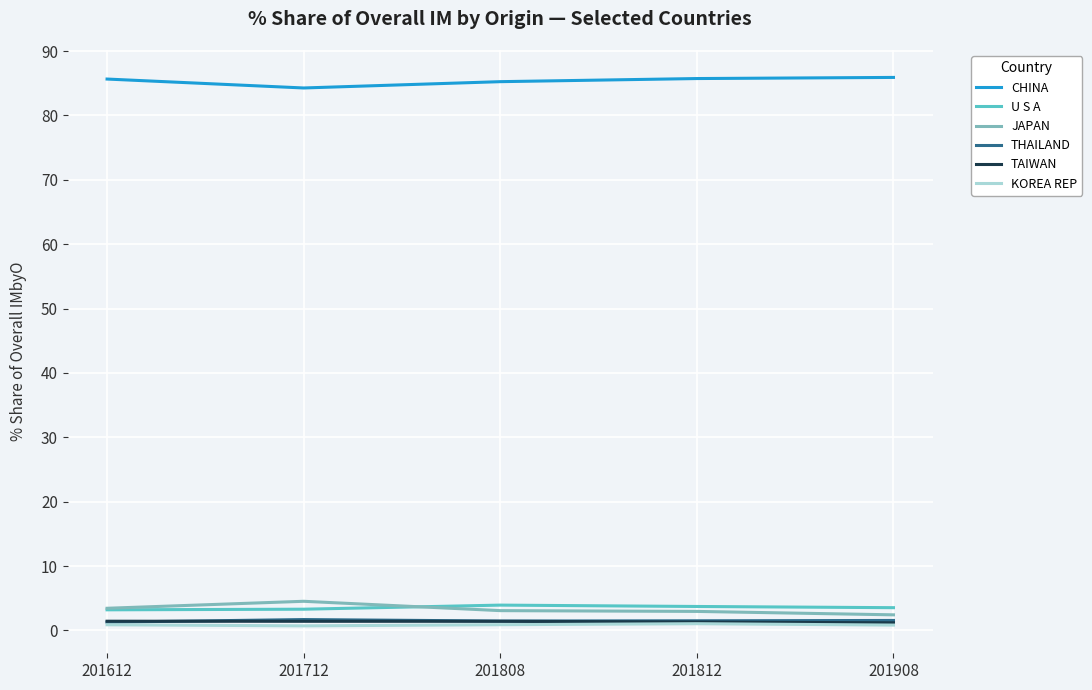

What is the highest value of the JAPAN series?

4.5